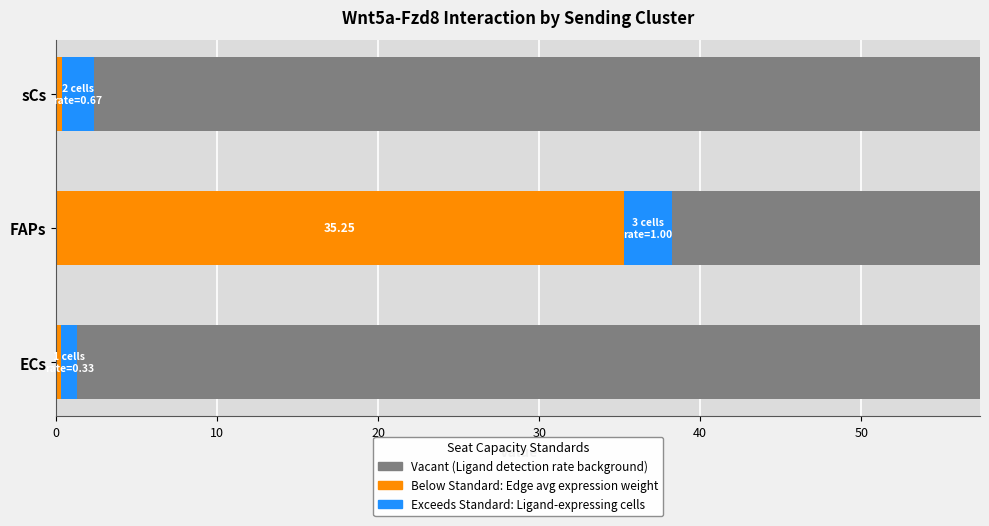

The value of Ligand detection rate (Vacant) at 0 is 0.3. True or false?

False